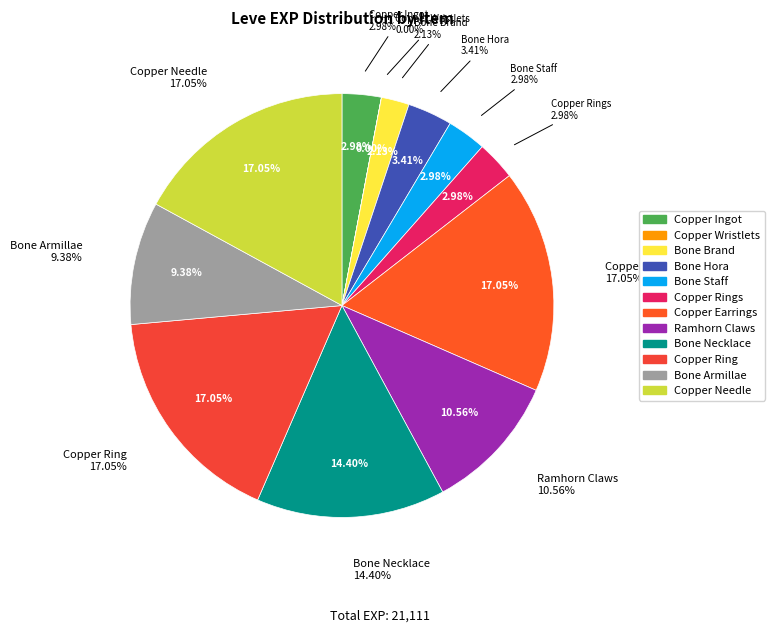

What is the smallest slice in the pie chart?

Copper Wristlets